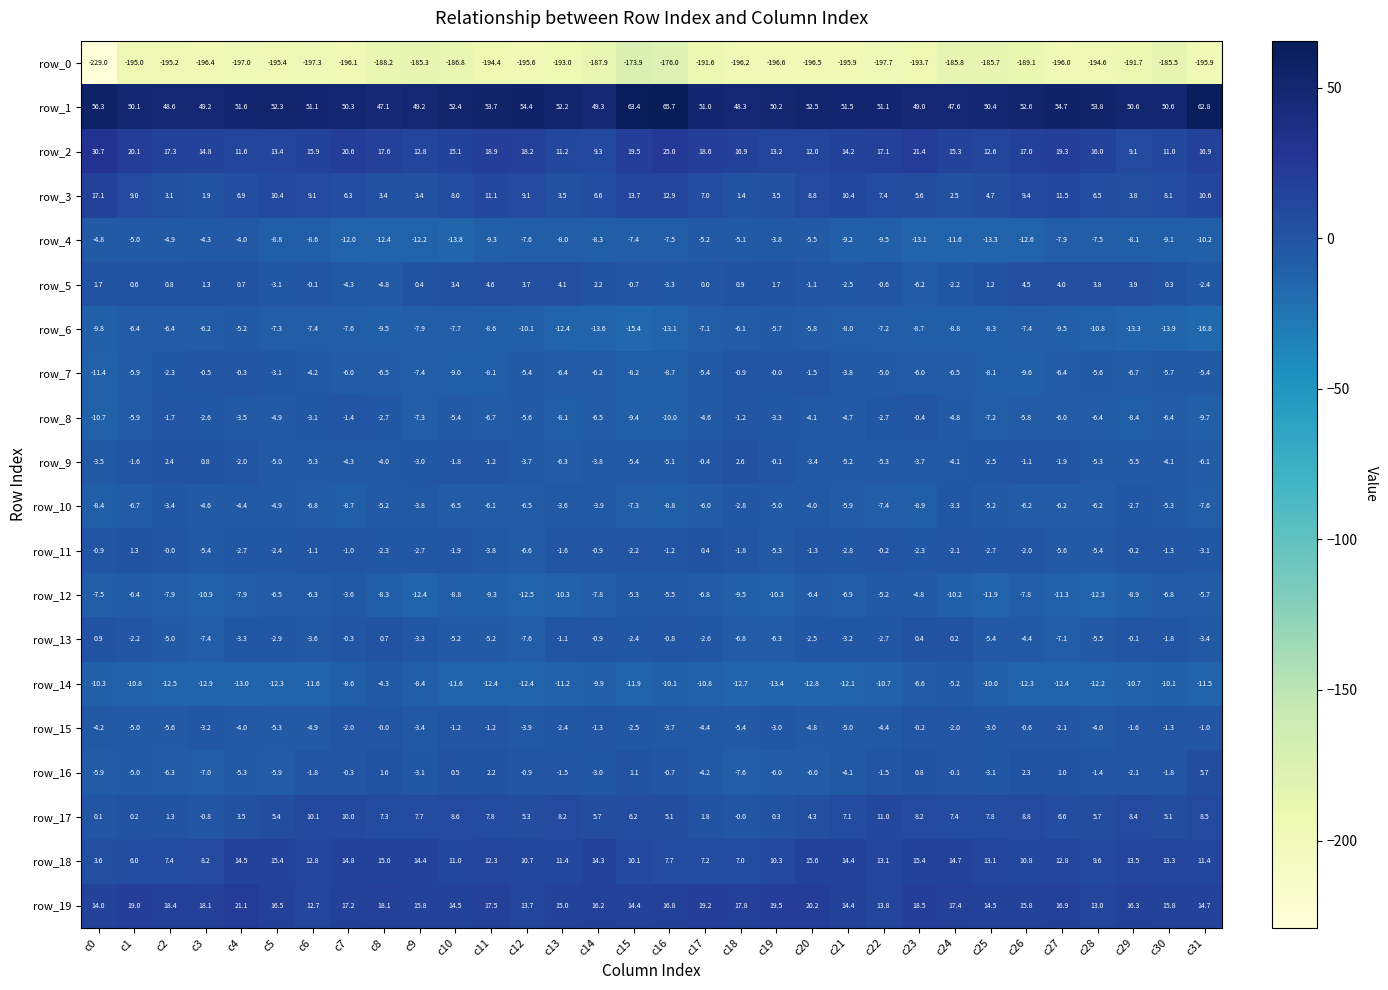

What is the highest value of the row_17 series?

11.0